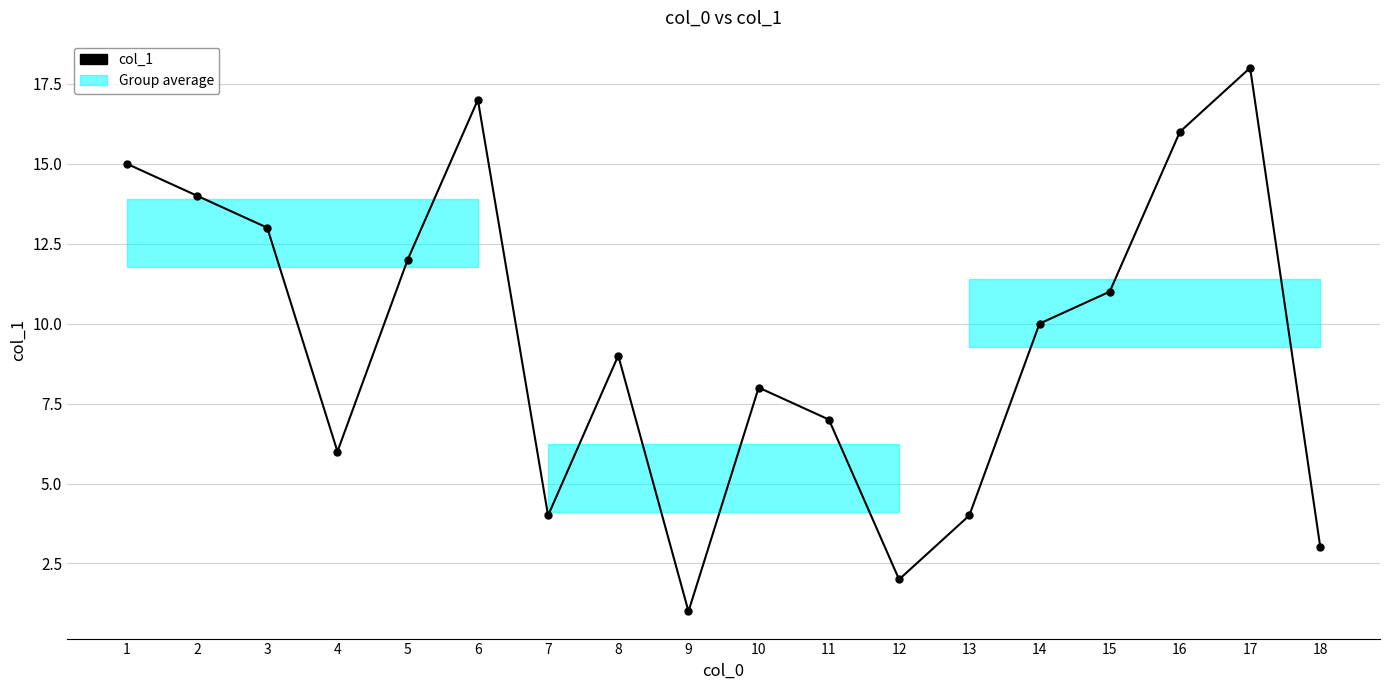

What is the difference between the second highest and second lowest values?

15